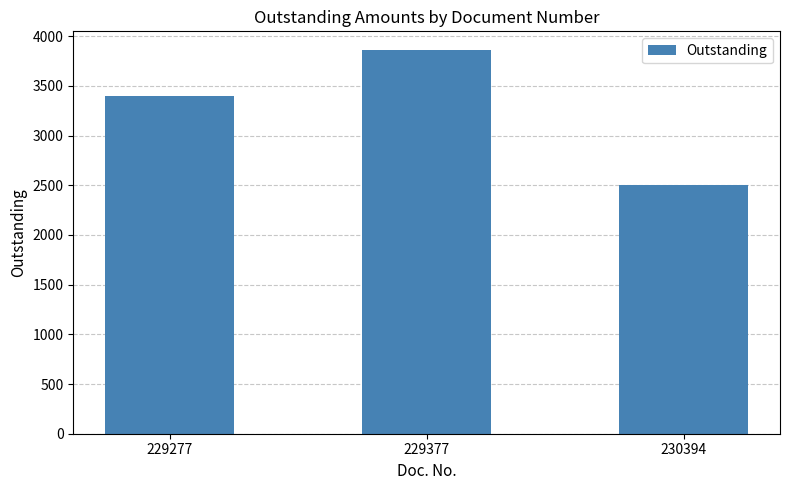

Reading left to right, what are all the values shown in this chart?

229277=3402.6	229377=3856.3	230394=2499.5